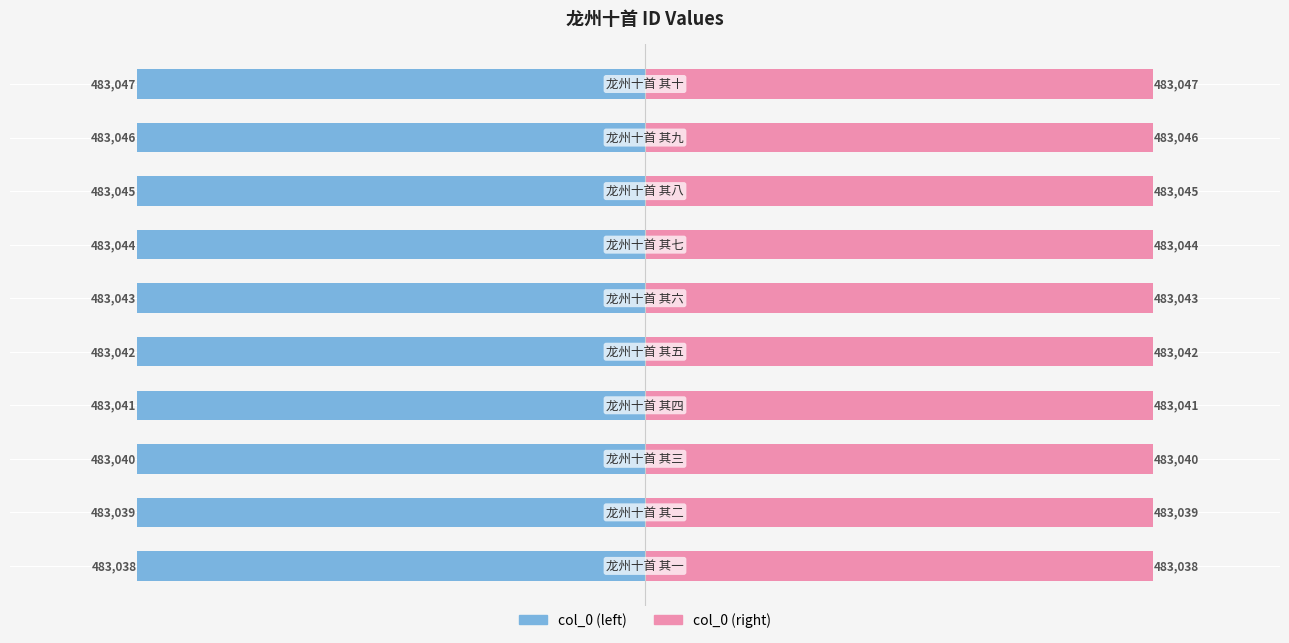

Which series has the largest range (max minus min)?

col_0